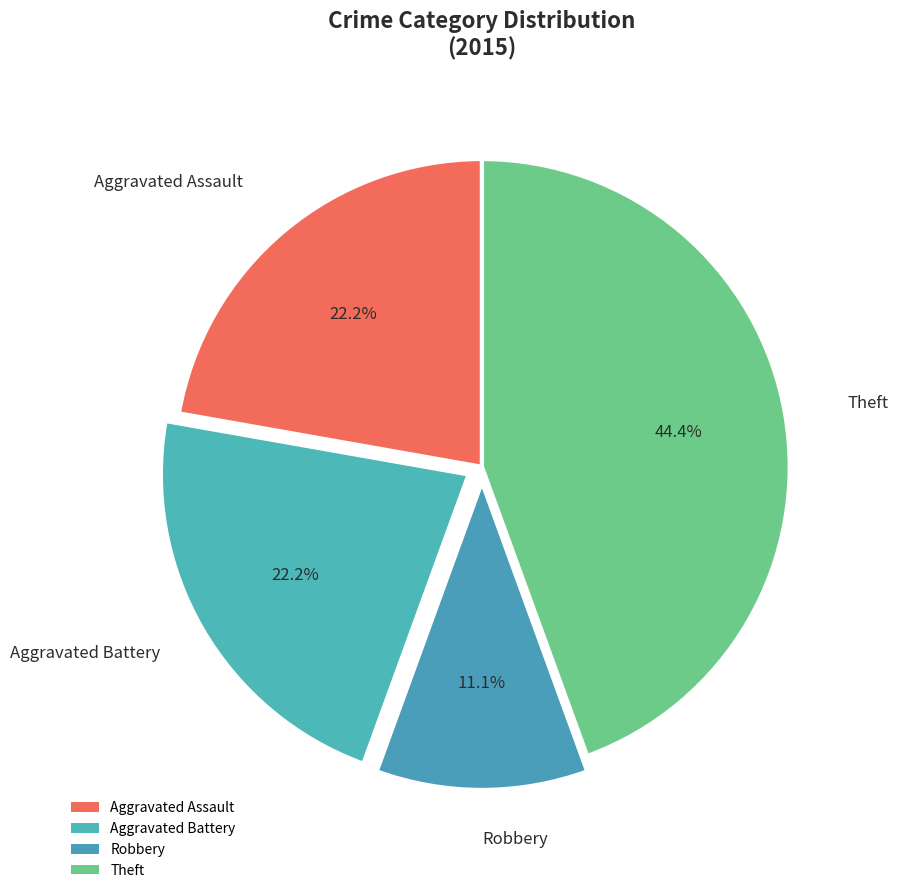

True or false: Theft accounts for 44% of the total.

True